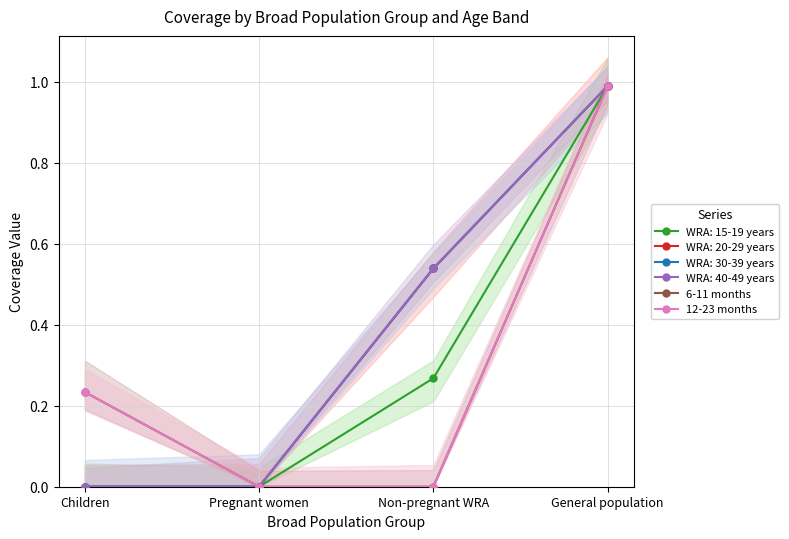

What is the maximum value shown in the chart?

1.0